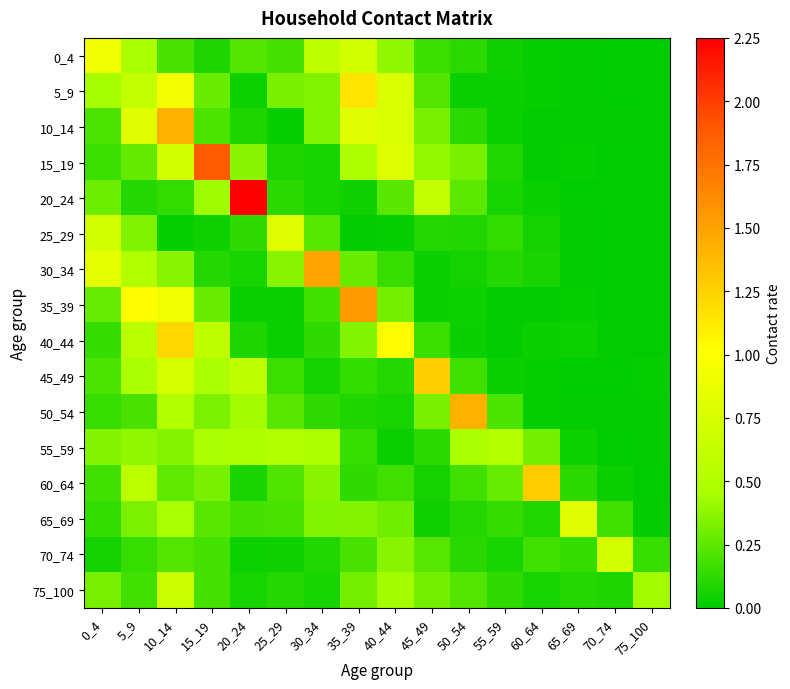

Reading left to right, list all the values displayed in this chart.

0_4: 0_4=0.9	5_9=0.5	10_14=0.2	15_19=0.1	20_24=0.2	25_29=0.2	30_34=0.6	35_39=0.7	40_44=0.4	45_49=0.2	50_54=0.1	55_59=0.0	60_64=0.0	65_69=0.0	70_74=0.0	75_100=0.0
5_9: 0_4=0.4	5_9=0.6	10_14=0.9	15_19=0.3	20_24=0.0	25_29=0.3	30_34=0.4	35_39=1.1	40_44=0.8	45_49=0.2	50_54=0.0	55_59=0.0	60_64=0.0	65_69=0.0	70_74=0.0	75_100=0.0
10_14: 0_4=0.2	5_9=0.8	10_14=1.4	15_19=0.2	20_24=0.1	25_29=0.0	30_34=0.3	35_39=0.8	40_44=0.7	45_49=0.3	50_54=0.1	55_59=0.0	60_64=0.0	65_69=0.0	70_74=0.0	75_100=0.0
15_19: 0_4=0.2	5_9=0.3	10_14=0.7	15_19=1.9	20_24=0.4	25_29=0.1	30_34=0.1	35_39=0.5	40_44=0.8	45_49=0.4	50_54=0.3	55_59=0.1	60_64=0.0	65_69=0.0	70_74=0.0	75_100=0.0
20_24: 0_4=0.3	5_9=0.1	10_14=0.1	15_19=0.4	20_24=2.2	25_29=0.1	30_34=0.1	35_39=0.0	40_44=0.2	45_49=0.6	50_54=0.2	55_59=0.1	60_64=0.0	65_69=0.0	70_74=0.0	75_100=0.0
25_29: 0_4=0.7	5_9=0.3	10_14=0.0	15_19=0.0	20_24=0.1	25_29=0.8	30_34=0.2	35_39=0.0	40_44=0.0	45_49=0.1	50_54=0.1	55_59=0.1	60_64=0.1	65_69=0.0	70_74=0.0	75_100=0.0
30_34: 0_4=0.8	5_9=0.5	10_14=0.4	15_19=0.1	20_24=0.1	25_29=0.4	30_34=1.5	35_39=0.3	40_44=0.2	45_49=0.0	50_54=0.1	55_59=0.1	60_64=0.1	65_69=0.0	70_74=0.0	75_100=0.0
35_39: 0_4=0.3	5_9=1.0	10_14=0.9	15_19=0.3	20_24=0.0	25_29=0.0	30_34=0.2	35_39=1.5	40_44=0.3	45_49=0.0	50_54=0.0	55_59=0.0	60_64=0.0	65_69=0.0	70_74=0.0	75_100=0.0
40_44: 0_4=0.1	5_9=0.6	10_14=1.2	15_19=0.6	20_24=0.1	25_29=0.0	30_34=0.1	35_39=0.3	40_44=1.0	45_49=0.2	50_54=0.0	55_59=0.0	60_64=0.0	65_69=0.0	70_74=0.0	75_100=0.0
45_49: 0_4=0.2	5_9=0.5	10_14=0.7	15_19=0.5	20_24=0.6	25_29=0.2	30_34=0.1	35_39=0.1	40_44=0.1	45_49=1.3	50_54=0.2	55_59=0.0	60_64=0.0	65_69=0.0	70_74=0.0	75_100=0.0
50_54: 0_4=0.2	5_9=0.2	10_14=0.5	15_19=0.3	20_24=0.4	25_29=0.2	30_34=0.1	35_39=0.1	40_44=0.1	45_49=0.3	50_54=1.4	55_59=0.2	60_64=0.0	65_69=0.0	70_74=0.0	75_100=0.0
55_59: 0_4=0.4	5_9=0.4	10_14=0.4	15_19=0.5	20_24=0.5	25_29=0.5	30_34=0.5	35_39=0.2	40_44=0.0	45_49=0.1	50_54=0.5	55_59=0.5	60_64=0.3	65_69=0.0	70_74=0.0	75_100=0.0
60_64: 0_4=0.2	5_9=0.6	10_14=0.3	15_19=0.3	20_24=0.1	25_29=0.2	30_34=0.4	35_39=0.1	40_44=0.2	45_49=0.1	50_54=0.2	55_59=0.3	60_64=1.3	65_69=0.1	70_74=0.0	75_100=0.0
65_69: 0_4=0.1	5_9=0.3	10_14=0.5	15_19=0.2	20_24=0.2	25_29=0.2	30_34=0.3	35_39=0.4	40_44=0.3	45_49=0.0	50_54=0.1	55_59=0.1	60_64=0.1	65_69=0.8	70_74=0.2	75_100=0.0
70_74: 0_4=0.1	5_9=0.2	10_14=0.2	15_19=0.2	20_24=0.0	25_29=0.0	30_34=0.1	35_39=0.2	40_44=0.4	45_49=0.2	50_54=0.1	55_59=0.1	60_64=0.2	65_69=0.1	70_74=0.7	75_100=0.2
75_100: 0_4=0.3	5_9=0.2	10_14=0.7	15_19=0.2	20_24=0.1	25_29=0.1	30_34=0.1	35_39=0.3	40_44=0.4	45_49=0.3	50_54=0.2	55_59=0.1	60_64=0.1	65_69=0.1	70_74=0.1	75_100=0.4